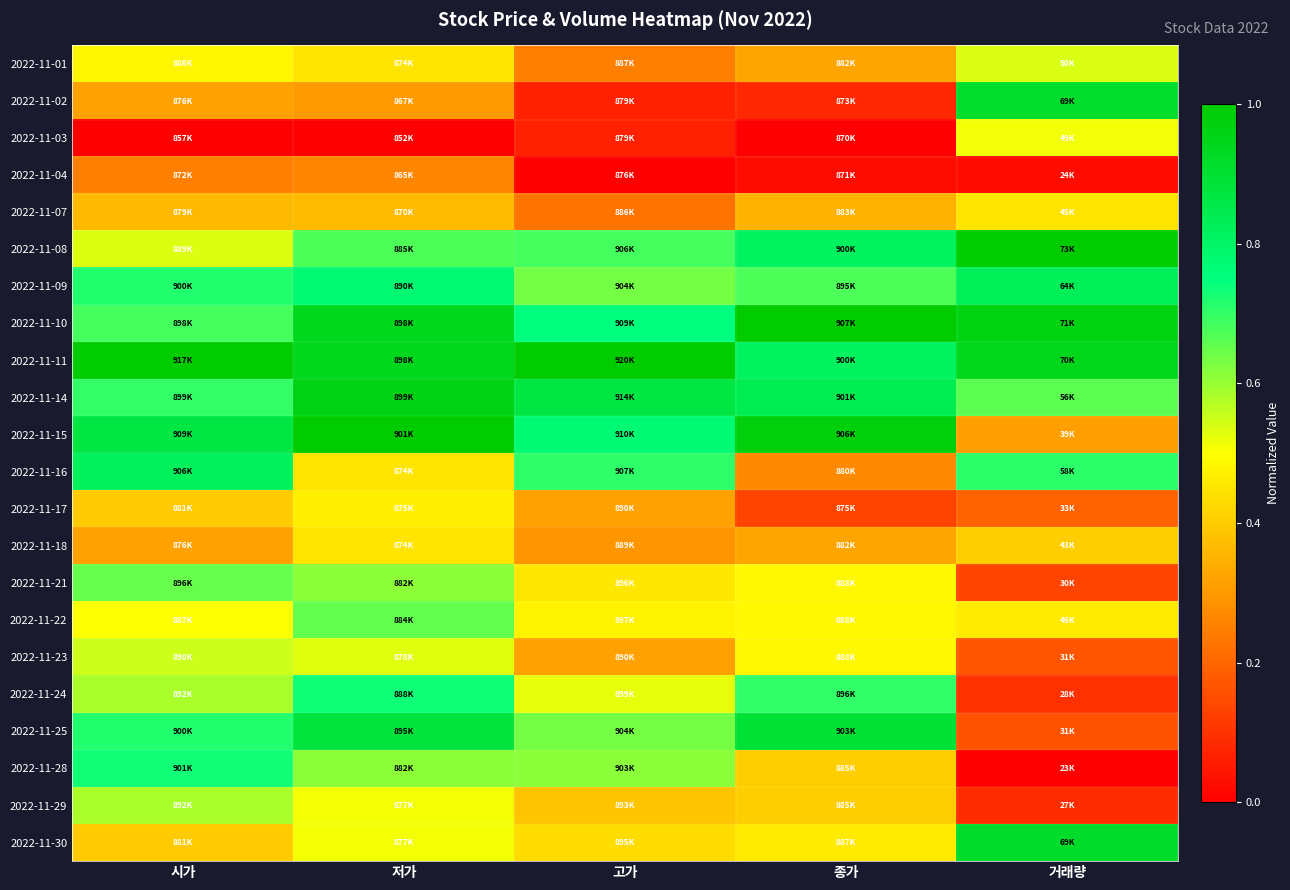

Reading left to right, extract all data points from this chart.

2022-11-01: 시가=0.5	저가=0.4	고가=0.2	종가=0.3	거래량=0.5
2022-11-02: 시가=0.3	저가=0.3	고가=0.1	종가=0.1	거래량=0.9
2022-11-03: 시가=0.0	저가=0.0	고가=0.1	종가=0.0	거래량=0.5
2022-11-04: 시가=0.2	저가=0.3	고가=0.0	종가=0.0	거래량=0.0
2022-11-07: 시가=0.4	저가=0.4	고가=0.2	종가=0.4	거래량=0.4
2022-11-08: 시가=0.5	저가=0.7	고가=0.7	종가=0.8	거래량=1.0
2022-11-09: 시가=0.7	저가=0.8	고가=0.6	종가=0.7	거래량=0.8
2022-11-10: 시가=0.7	저가=0.9	고가=0.8	종가=1.0	거래량=1.0
2022-11-11: 시가=1.0	저가=0.9	고가=1.0	종가=0.8	거래량=0.9
2022-11-14: 시가=0.7	저가=1.0	고가=0.9	종가=0.8	거래량=0.7
2022-11-15: 시가=0.9	저가=1.0	고가=0.8	종가=1.0	거래량=0.3
2022-11-16: 시가=0.8	저가=0.4	고가=0.7	종가=0.3	거래량=0.7
2022-11-17: 시가=0.4	저가=0.5	고가=0.3	종가=0.1	거래량=0.2
2022-11-18: 시가=0.3	저가=0.4	고가=0.3	종가=0.3	거래량=0.4
2022-11-21: 시가=0.7	저가=0.6	고가=0.5	종가=0.5	거래량=0.1
2022-11-22: 시가=0.5	저가=0.7	고가=0.5	종가=0.5	거래량=0.5
2022-11-23: 시가=0.6	저가=0.5	고가=0.3	종가=0.5	거래량=0.2
2022-11-24: 시가=0.6	저가=0.7	고가=0.5	종가=0.7	거래량=0.1
2022-11-25: 시가=0.7	저가=0.9	고가=0.6	종가=0.9	거래량=0.2
2022-11-28: 시가=0.7	저가=0.6	고가=0.6	종가=0.4	거래량=0.0
2022-11-29: 시가=0.6	저가=0.5	고가=0.4	종가=0.4	거래량=0.1
2022-11-30: 시가=0.4	저가=0.5	고가=0.4	종가=0.5	거래량=0.9